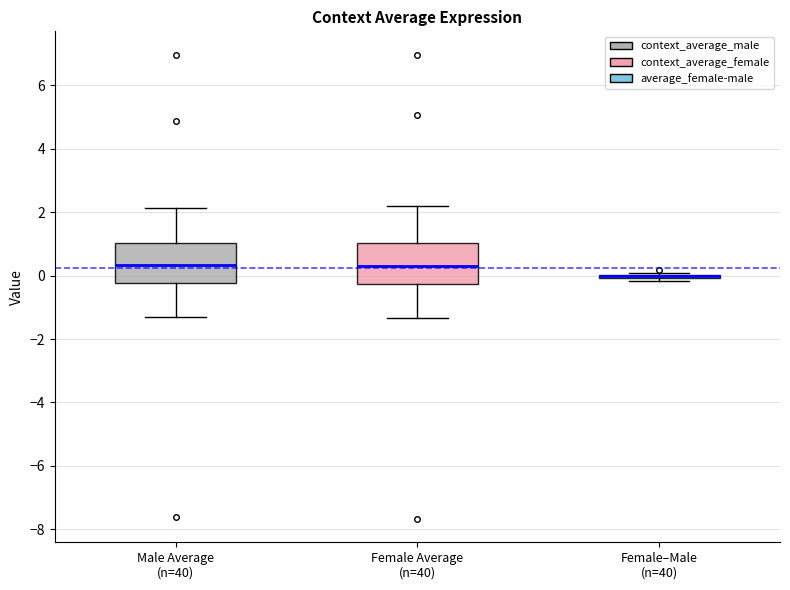

Reading left to right, read every box against the y-axis: the position of its median line, the range the box covers, and the ends of its whiskers. The values are not printed on the chart, so give them approximately, as read against the axis.

Male Average (n=40): median 0.4, box -0.2 to 1.0, whiskers -1.2 to 2.2
Female Average (n=40): median 0.2, box -0.2 to 1.0, whiskers -1.4 to 2.2
Female–Male (n=40): box collapsed to a line at 0.0, whiskers -0.2 to 0.0